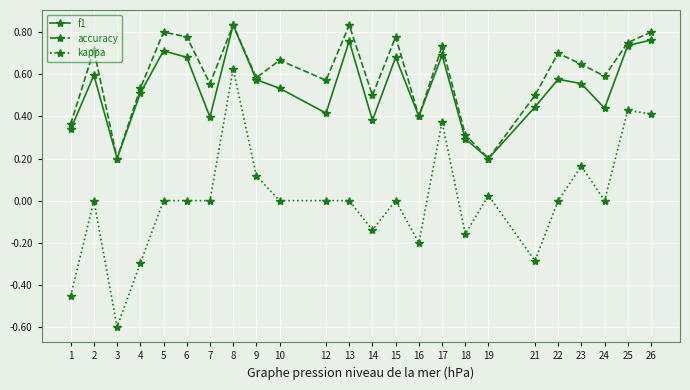

At which category does f1 reach its first local valley?

3